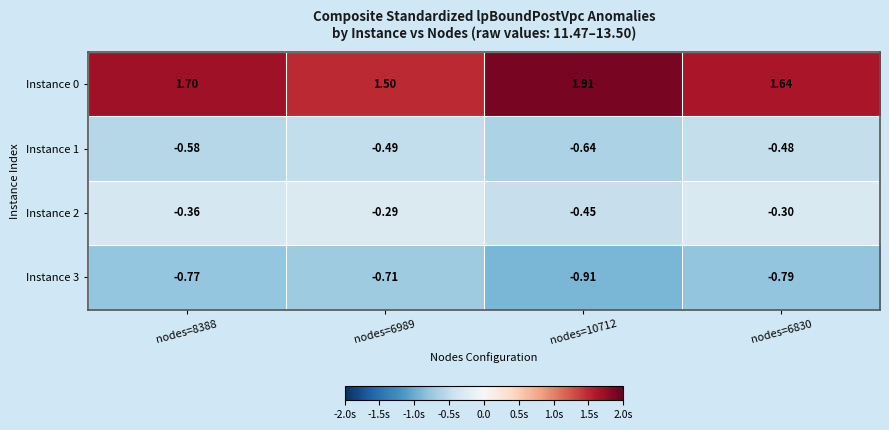

Is the value of Instance 2 at nodes=8388 greater than the value of Instance 0 at nodes=6989?

No